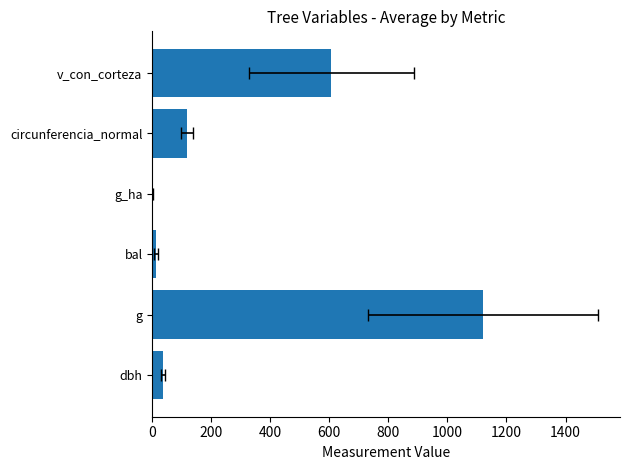

Are the bars grouped side by side (vs. stacked)?

No